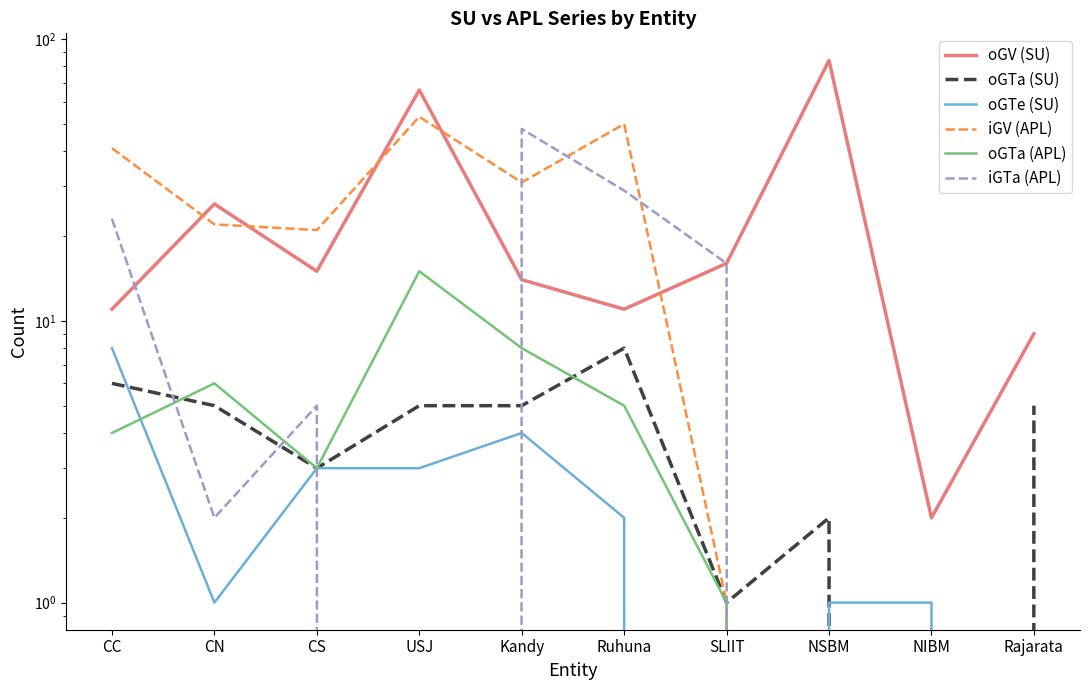

Which series ends up on top after the final intersection of oGTe (SU) and iGTa (APL)?

oGTe (SU)